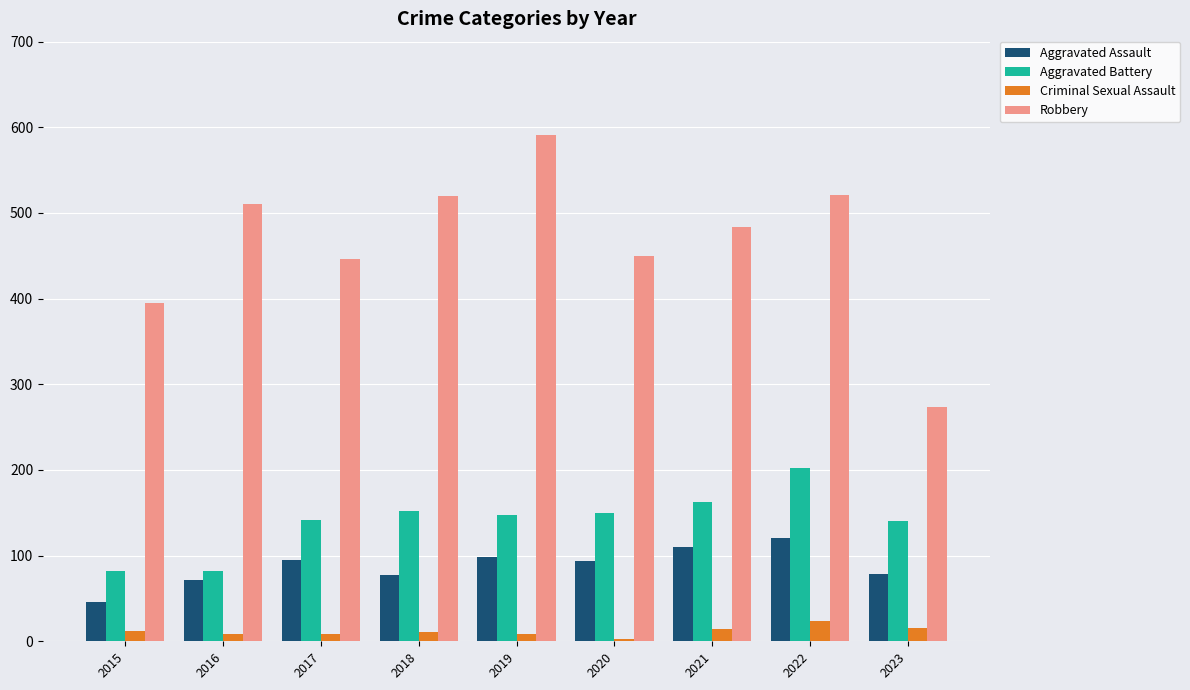

Rank the series by their maximum value, from lowest to highest.

Criminal Sexual Assault, Aggravated Assault, Aggravated Battery, Robbery